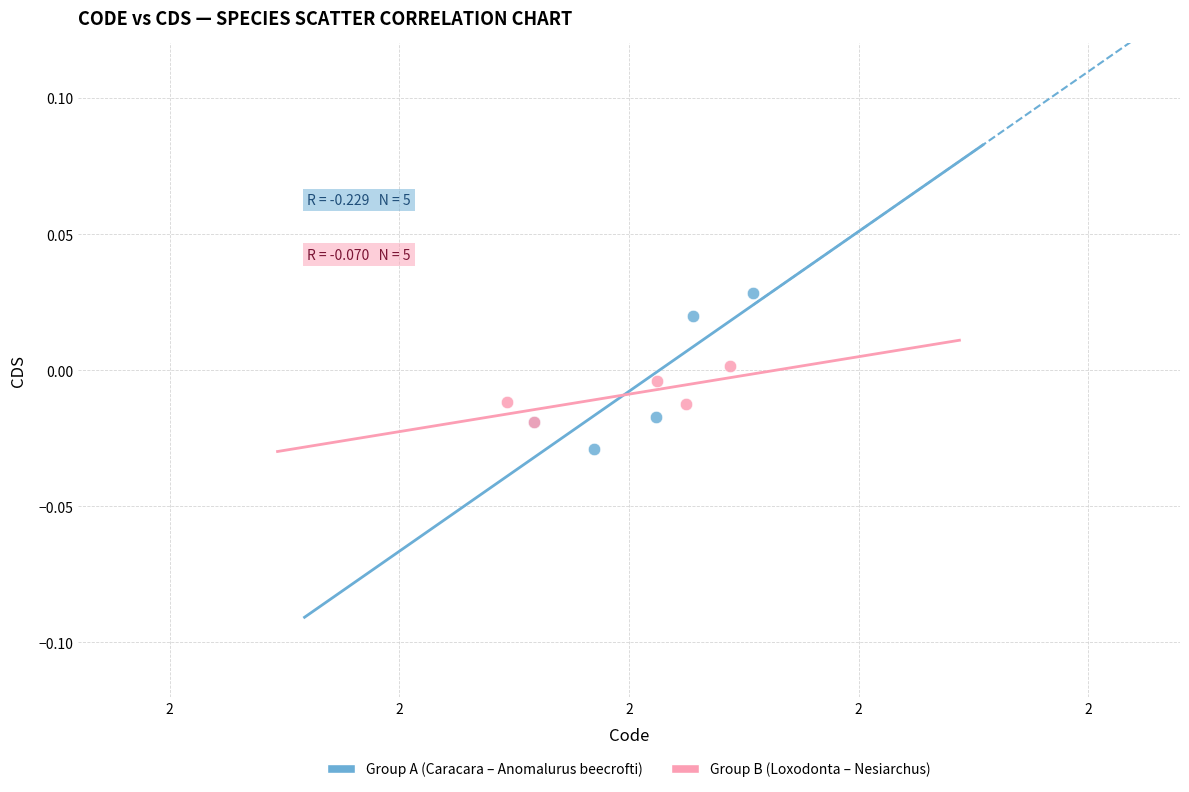

Which series has the largest Y range (max minus min)?

Group A (Caracara – Anomalurus beecrofti)